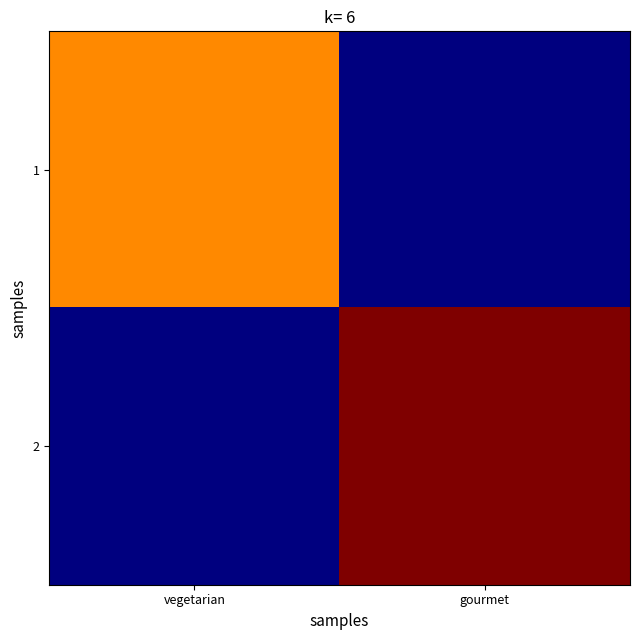

Reading right to left, extract all data points from this chart.

1: gourmet=0	vegetarian=401
2: gourmet=524	vegetarian=0